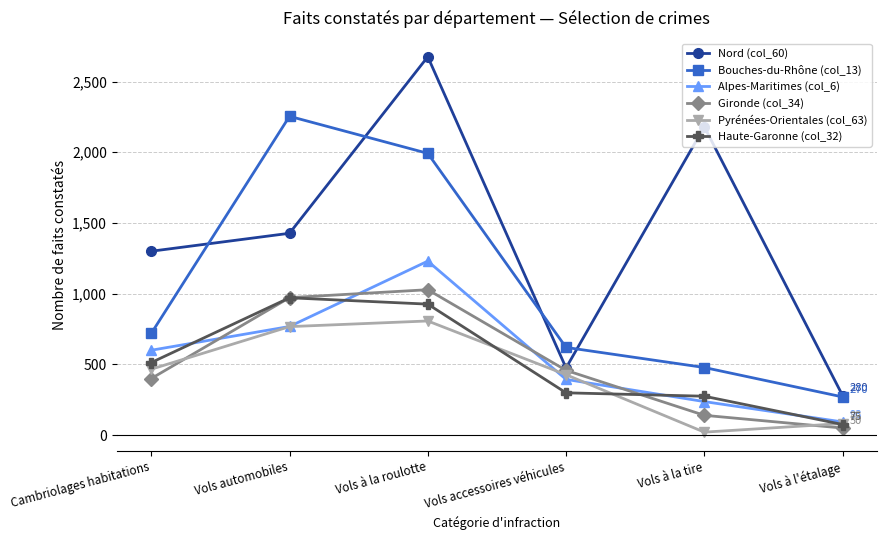

What is the label of the 2nd point from the right?

Vols à la tire